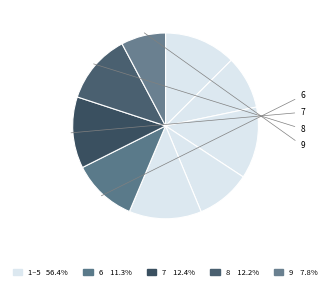

Is there any slice that represents more than half of the pie?

No